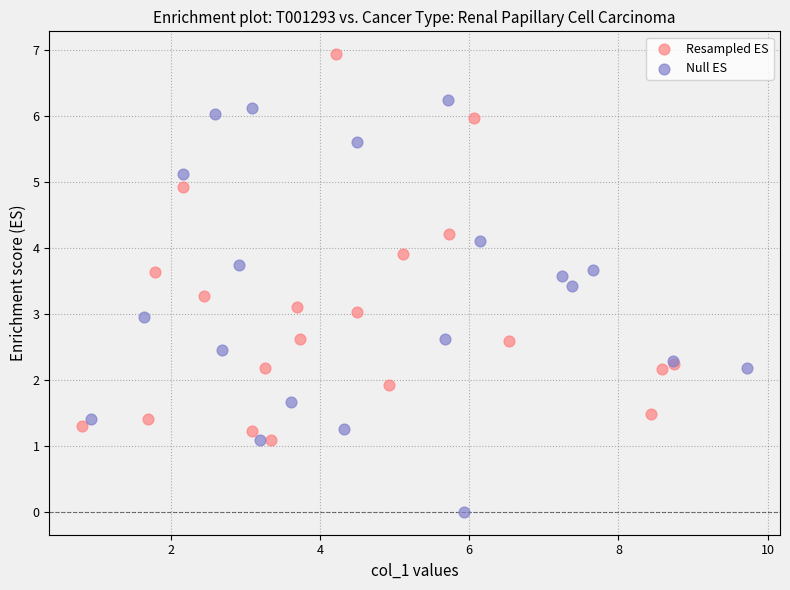

Which series contains the lowest Y value?

Null ES